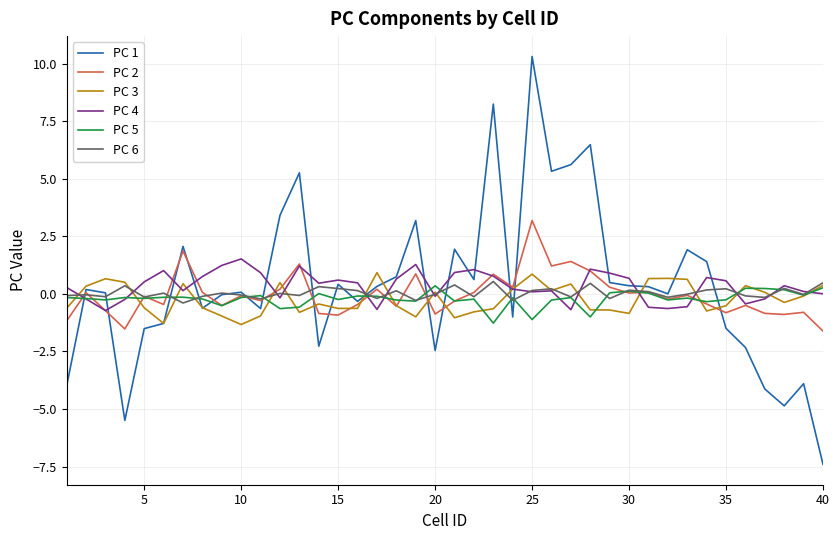

Which series has the largest range (max minus min)?

PC 1